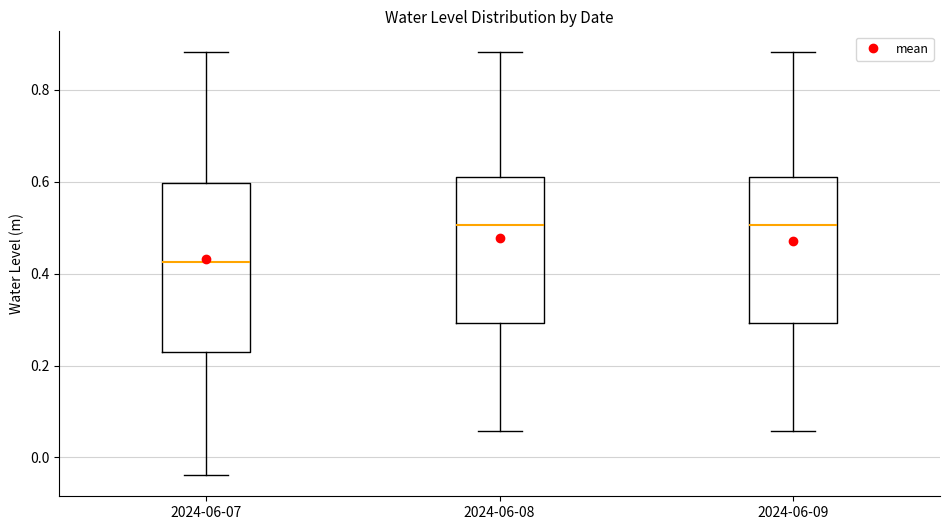

Reading left to right, transcribe this box plot: for each box, give where its median line is, the range the box spans, and where its two whiskers end, as read against the y-axis. The values are not printed on the chart, so give them approximately, as read against the axis.

2024-06-07: median 0.42, box 0.22 to 0.60, whiskers -0.04 to 0.88
2024-06-08: median 0.50, box 0.30 to 0.62, whiskers 0.06 to 0.88
2024-06-09: median 0.50, box 0.30 to 0.62, whiskers 0.06 to 0.88